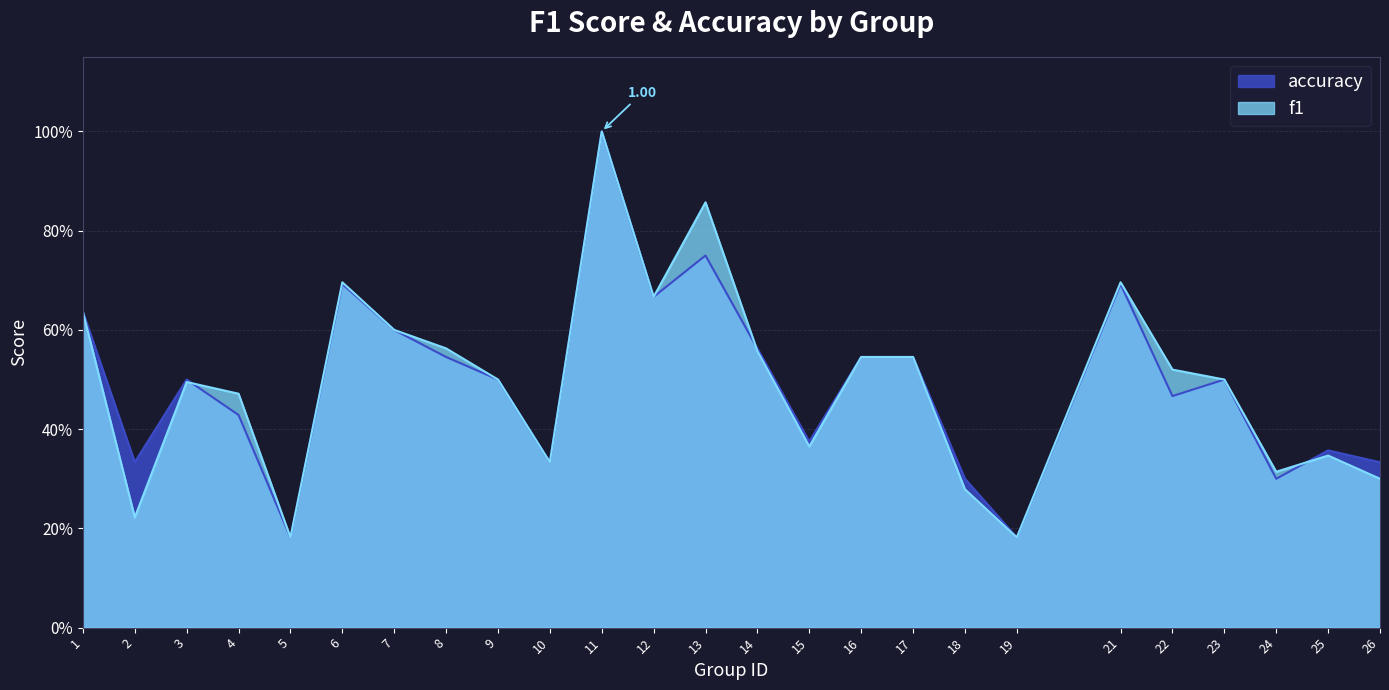

Where is the first local minimum for f1?

2